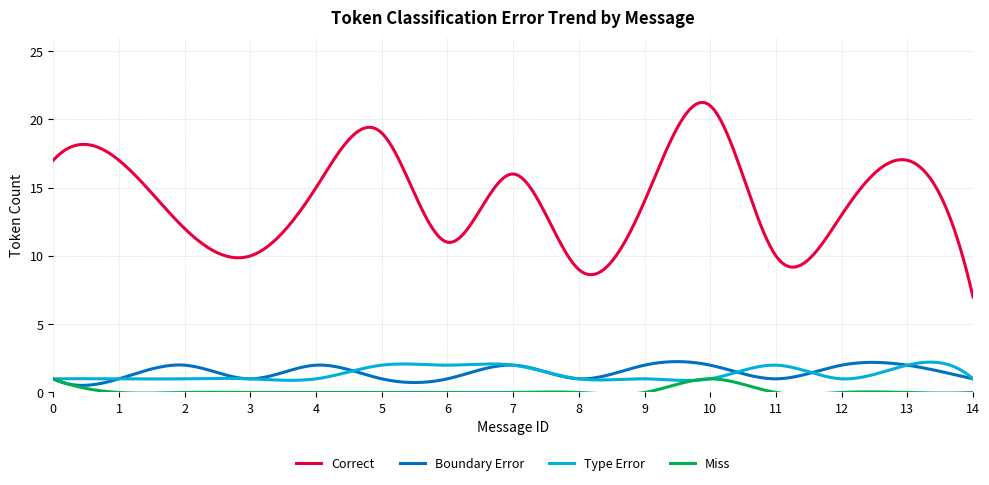

Which series has the largest total across all categories?

Correct